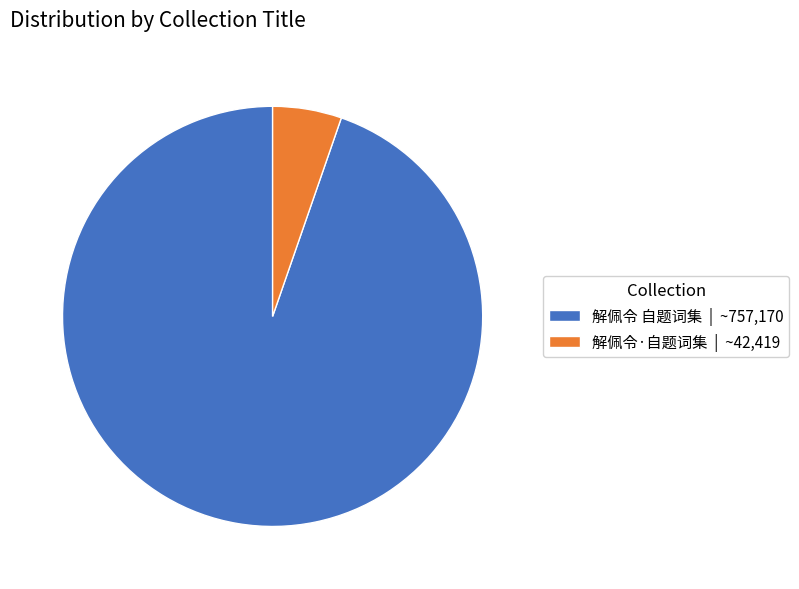

What is the largest slice in the pie chart?

解佩令 自题词集